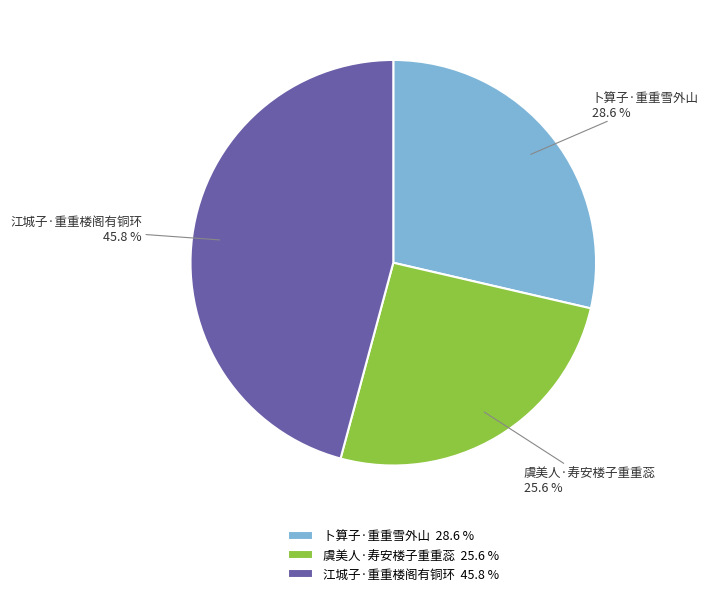

Does any single category account for the majority?

No